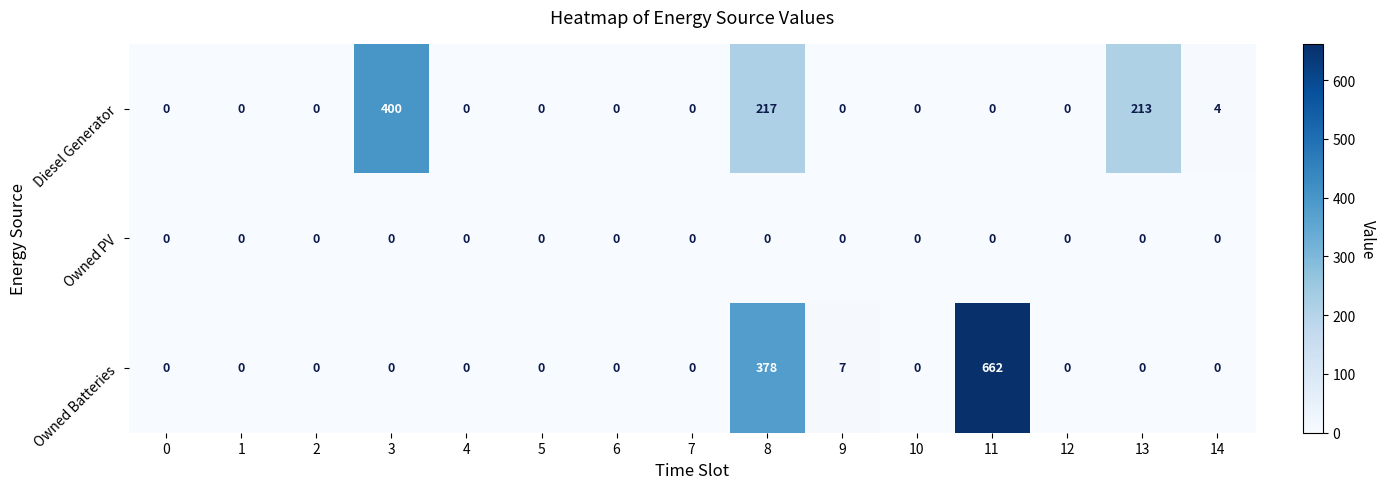

Count the number of categories in the chart.

15